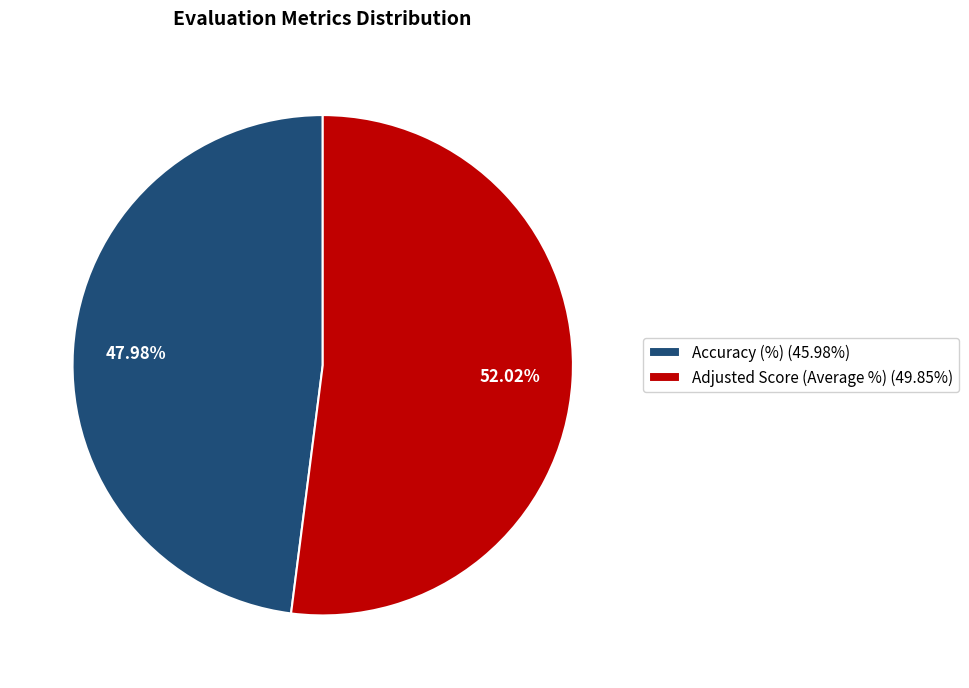

To the nearest percent, what portion does Accuracy (%) represent?

48%